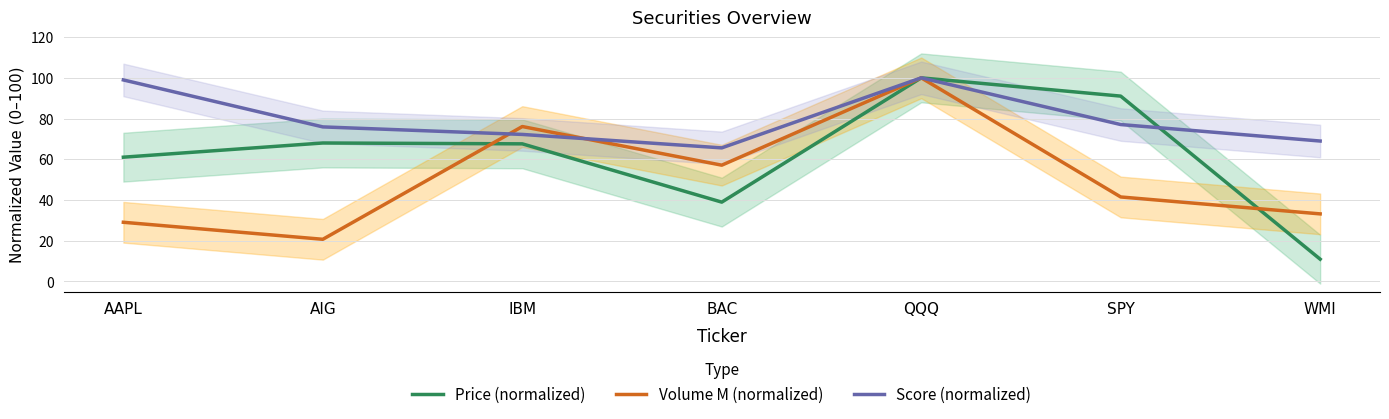

What is the label of the 4th point from the left?

BAC